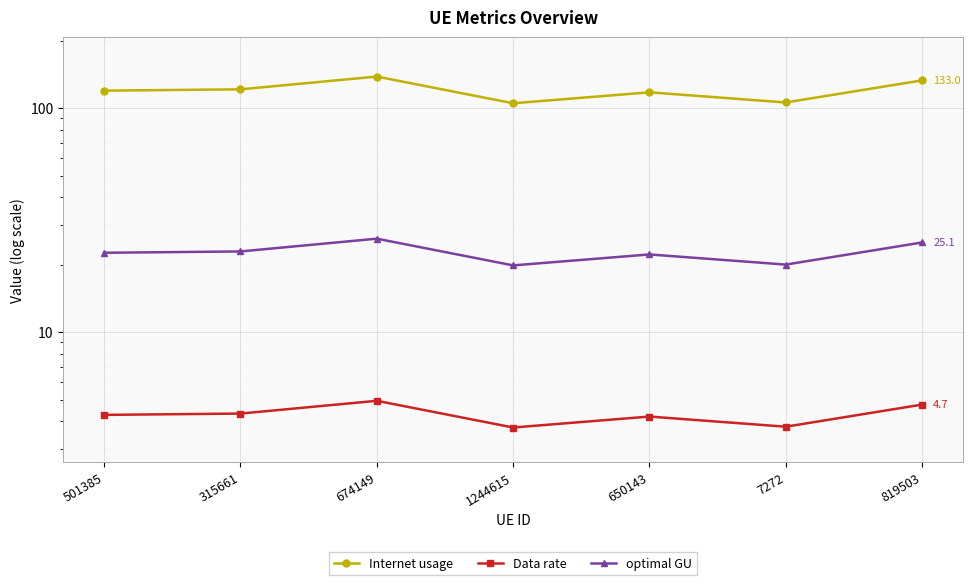

At 819503, list the series in order from largest to smallest.

Internet usage, optimal GU, Data rate